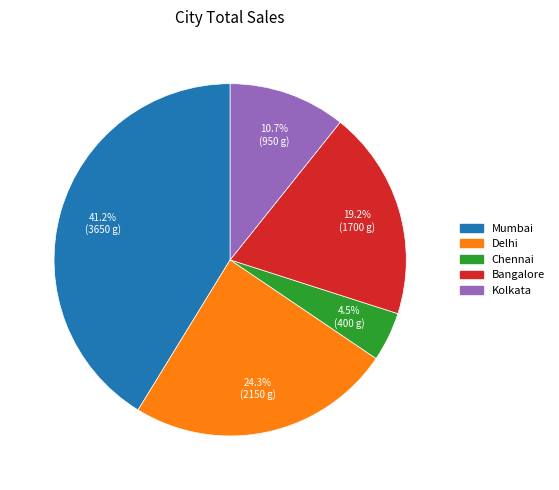

Count the number of slices in the pie.

5